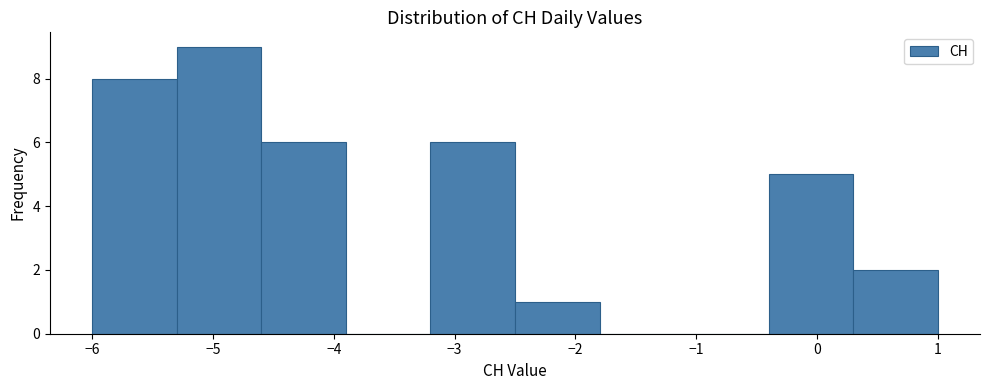

What is the height of the bar covering -6.0 to -5.3 on the x-axis? The values are not printed on the chart, so give them approximately, as read against the axis.

8